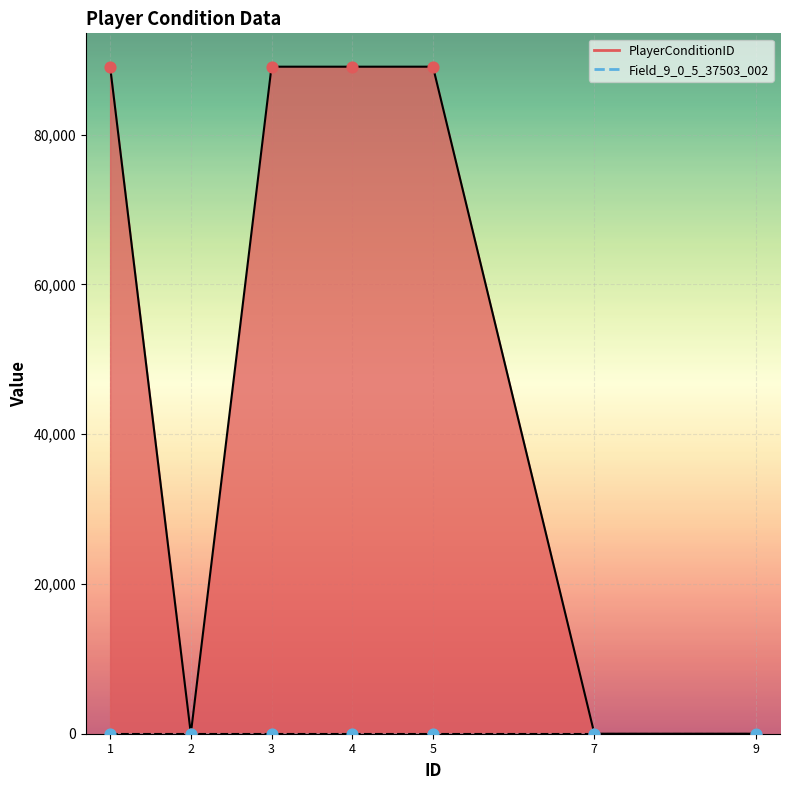

Which has a higher value, 4 or 7?

4